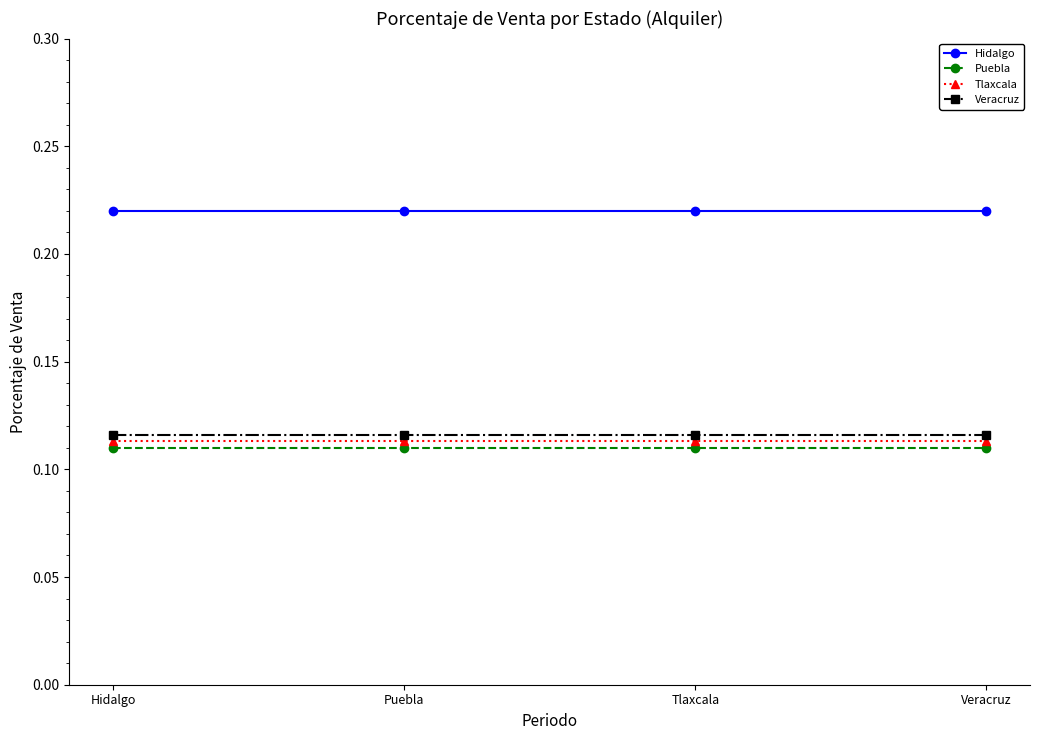

True or false: Tlaxcala has more than 2 interior local peaks.

False